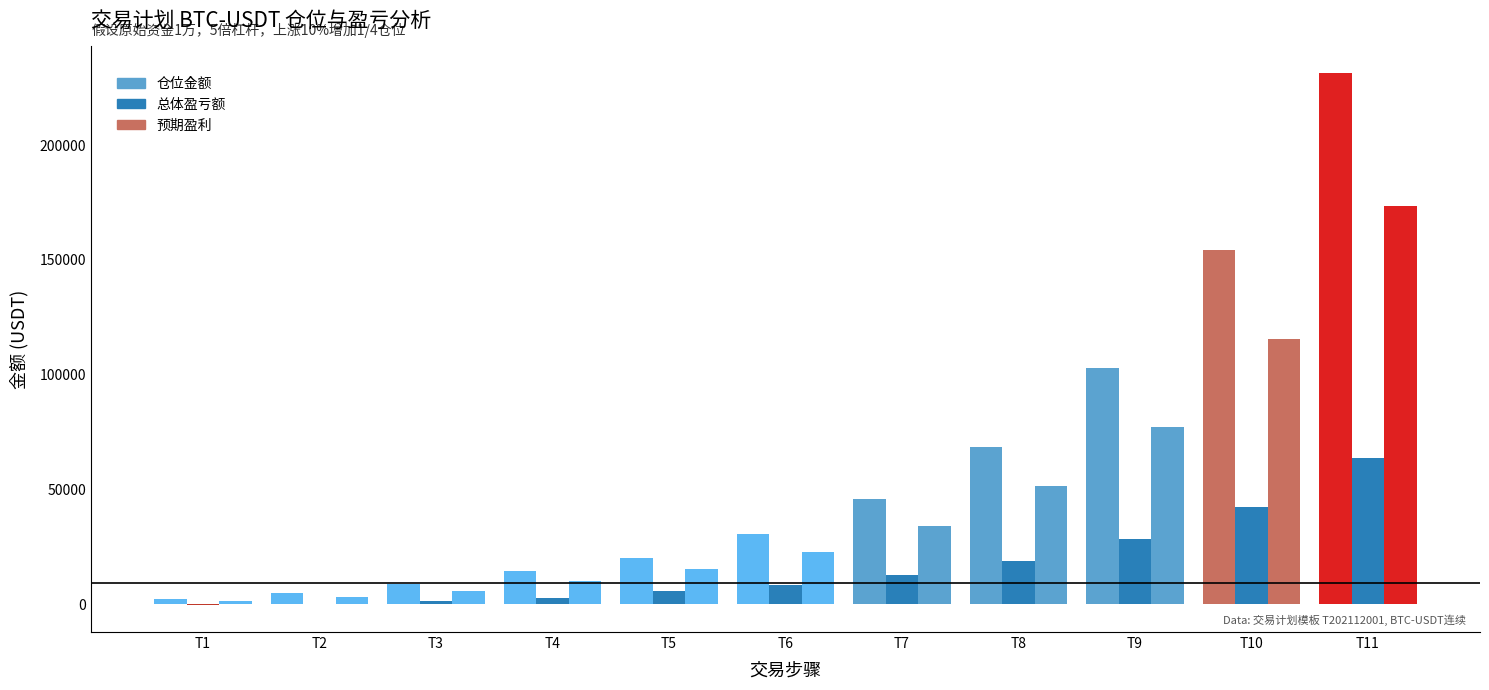

Are the bars grouped side by side (vs. stacked)?

Yes